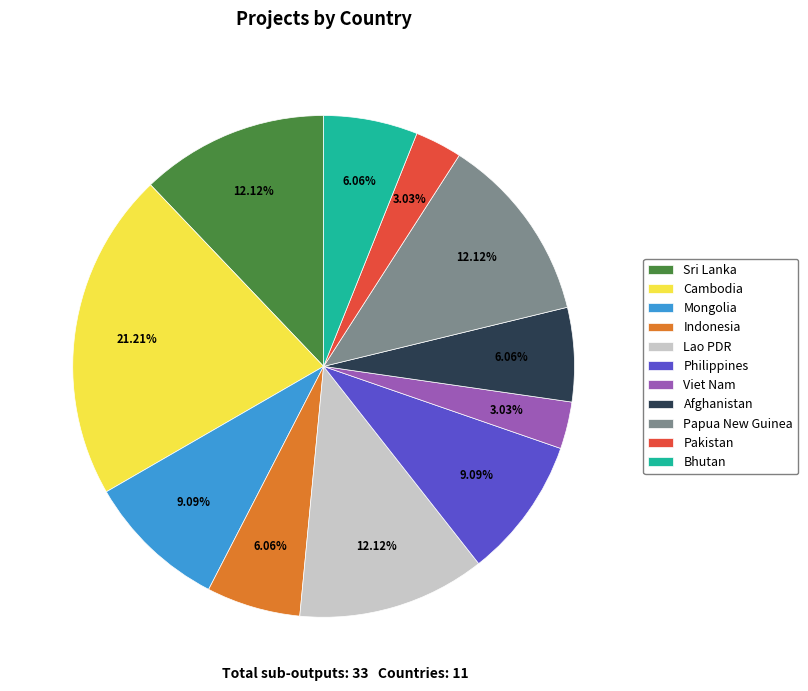

To the nearest percent, what is the difference between the largest and smallest slice percentages?

18%